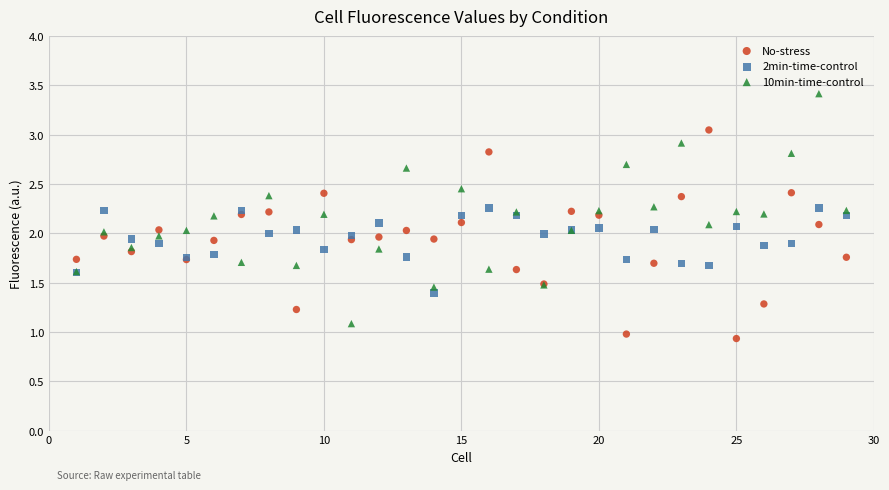

Which series has the widest spread of Y values?

10min-time-control